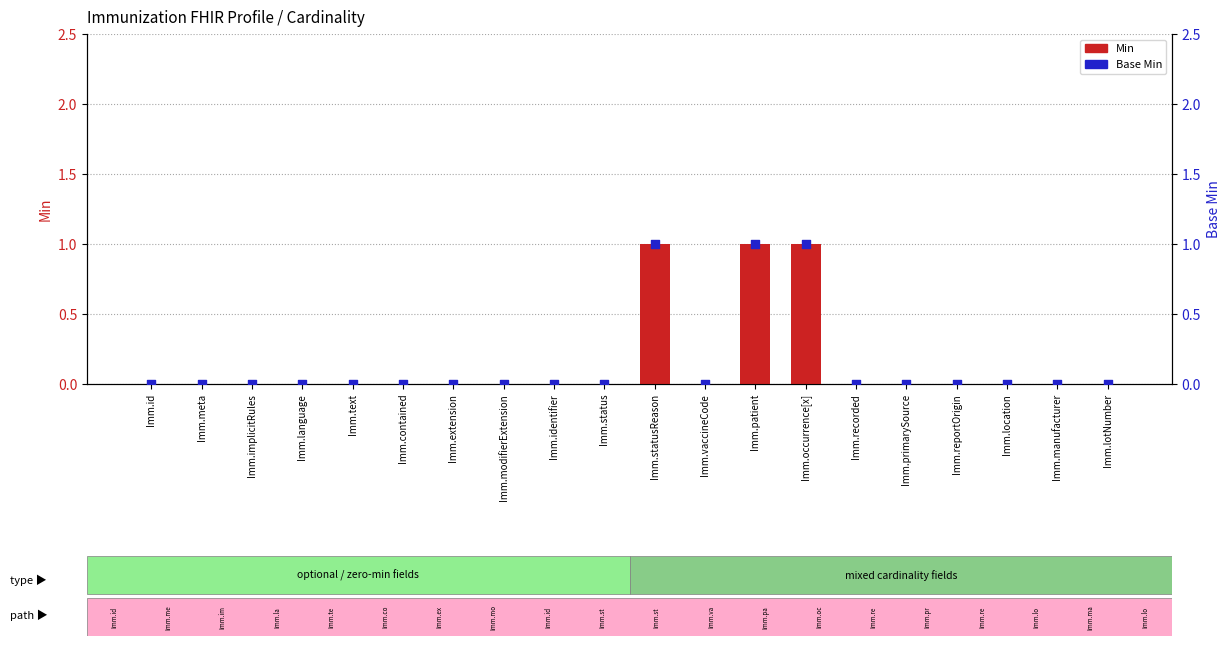

At which category is the sum across all series the highest?

Imm.statusReason